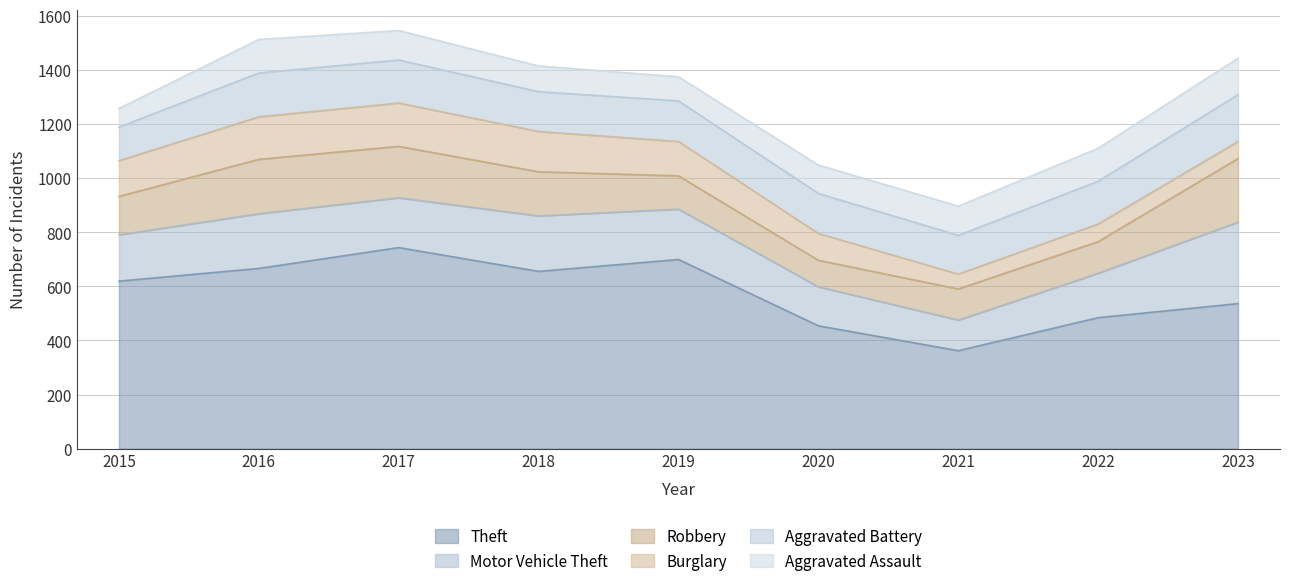

How many distinct data groups are displayed?

6